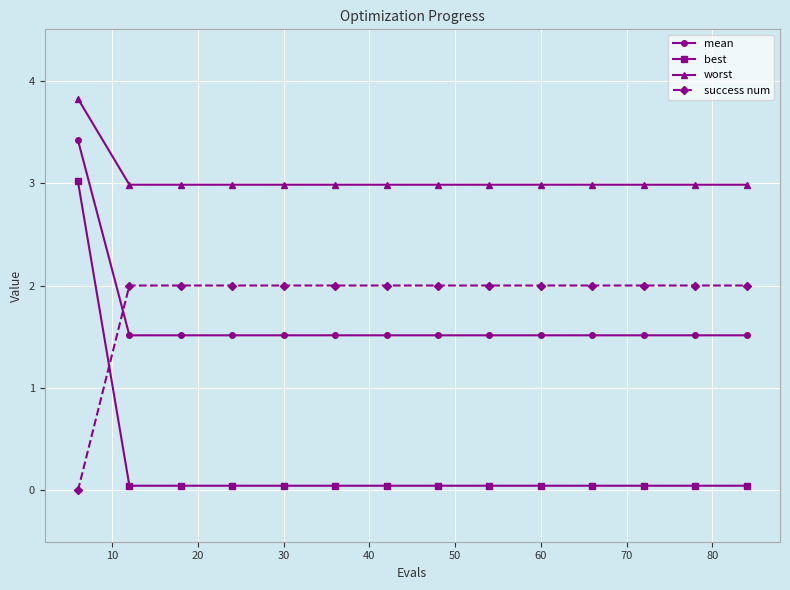

What is the average value of the success num series?

1.9